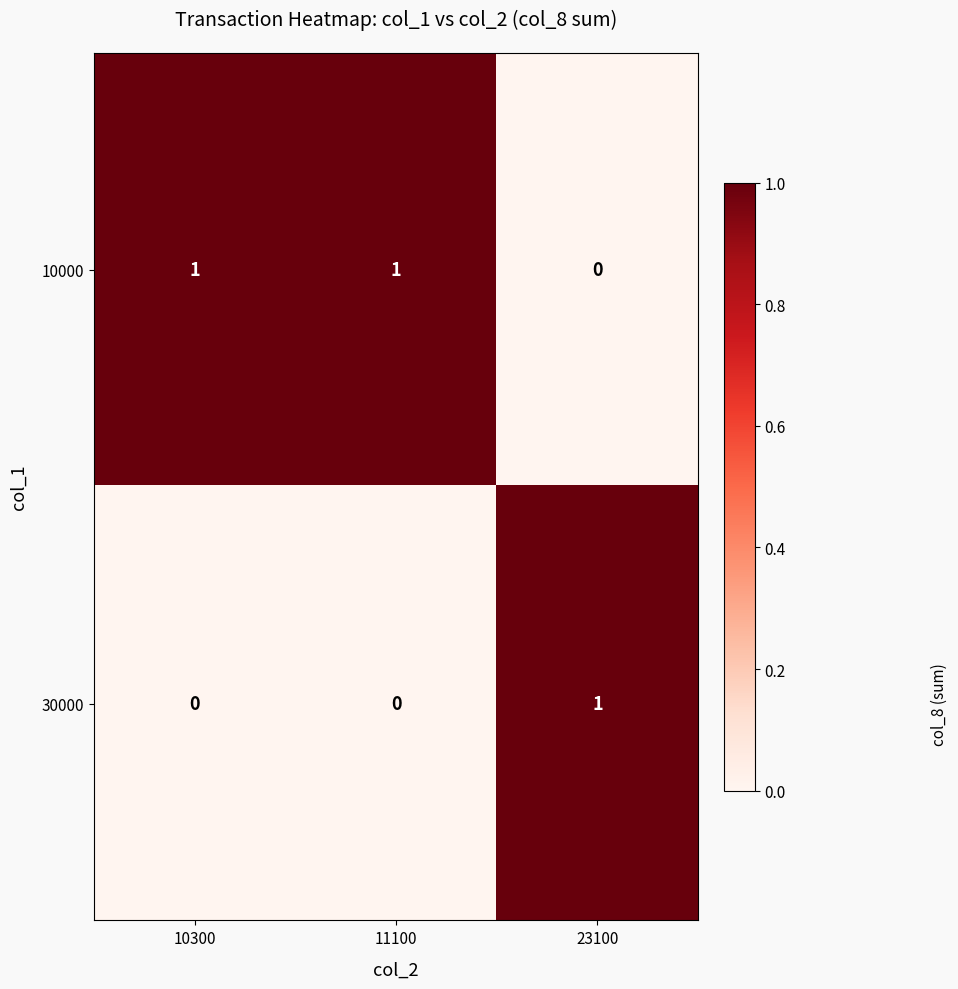

At 23100, list the series in order from largest to smallest.

30000, 10000